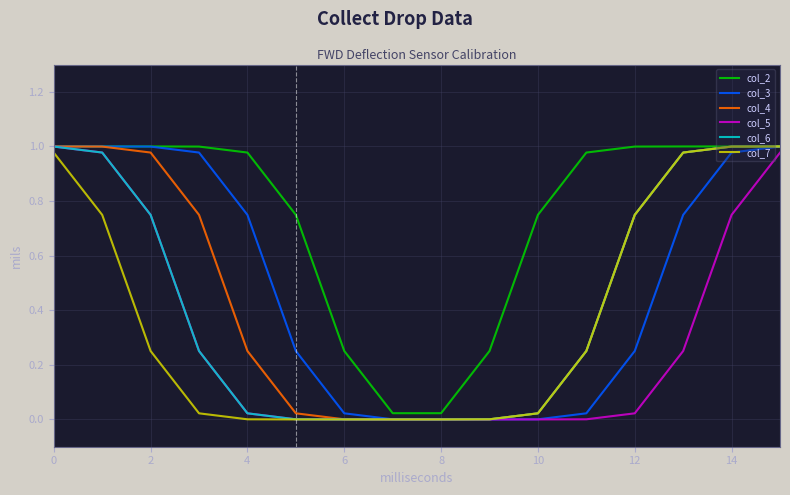

Which series has the largest total across all categories?

col_2